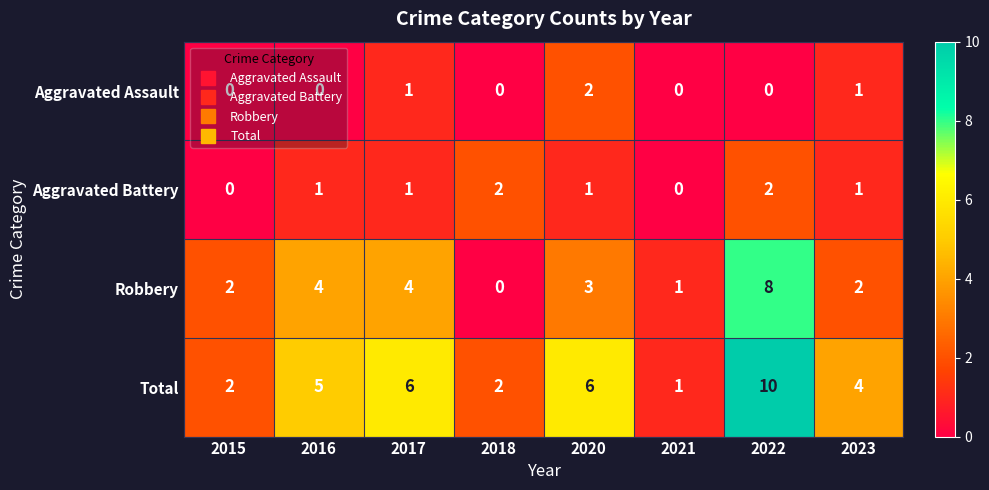

At which label does Total reach its peak?

2022